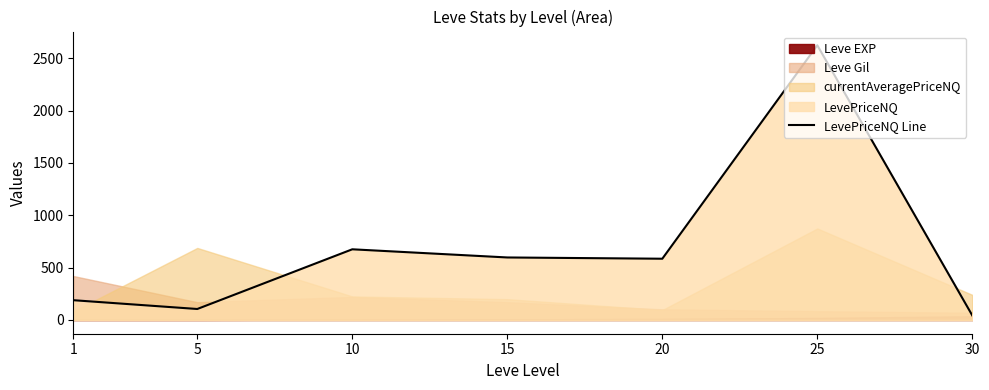

What is the sum of the values at 30 and 25?

2666